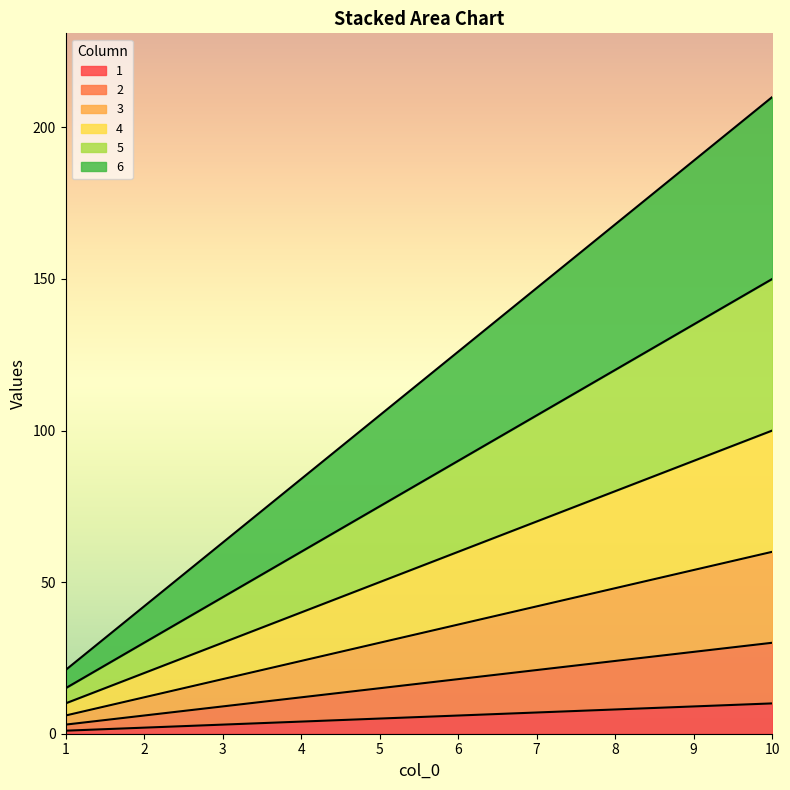

What is the value of the 4 point at the 2nd from the left?

20